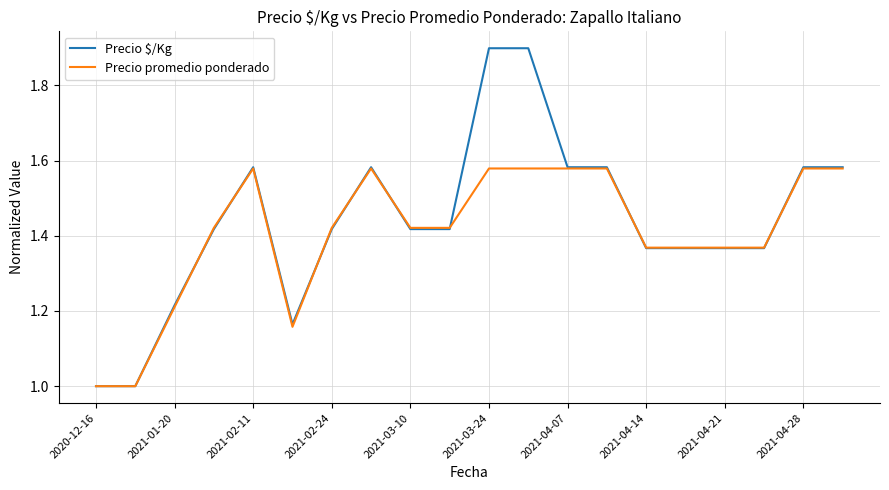

True or false: Precio $/Kg has more than 0 points higher than both neighbors.

True